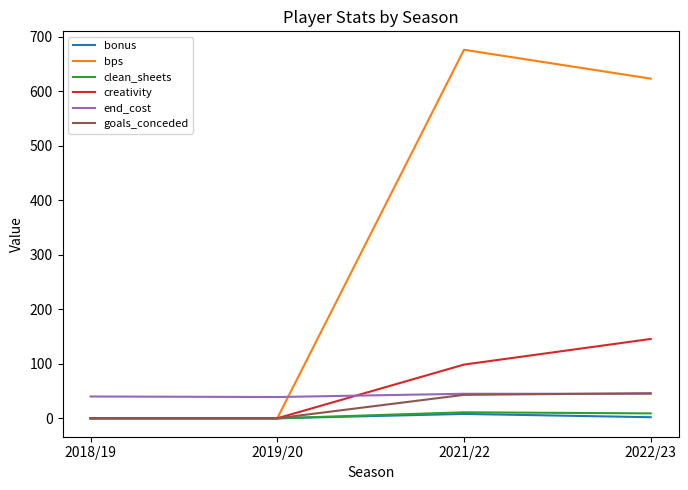

How many times do end_cost and bps cross each other?

1